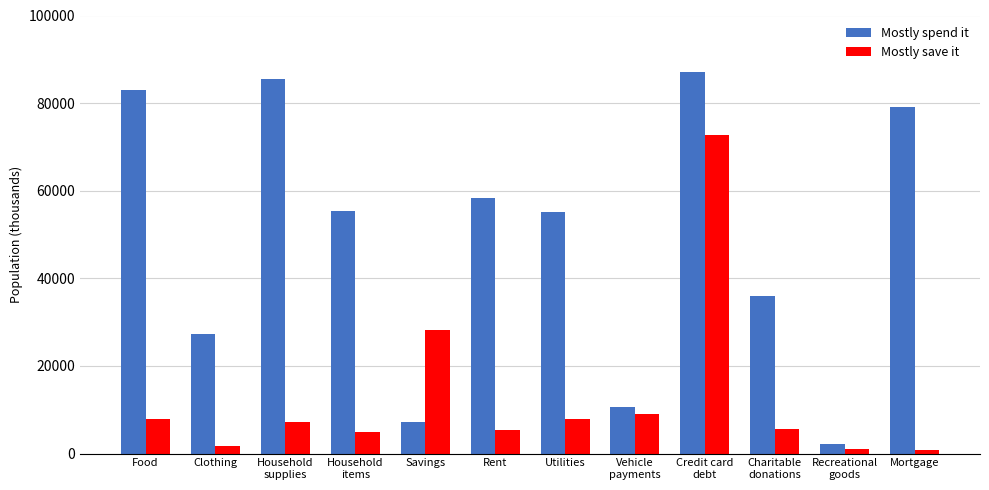

What is the total value across all series at Recreational
goods?

3299